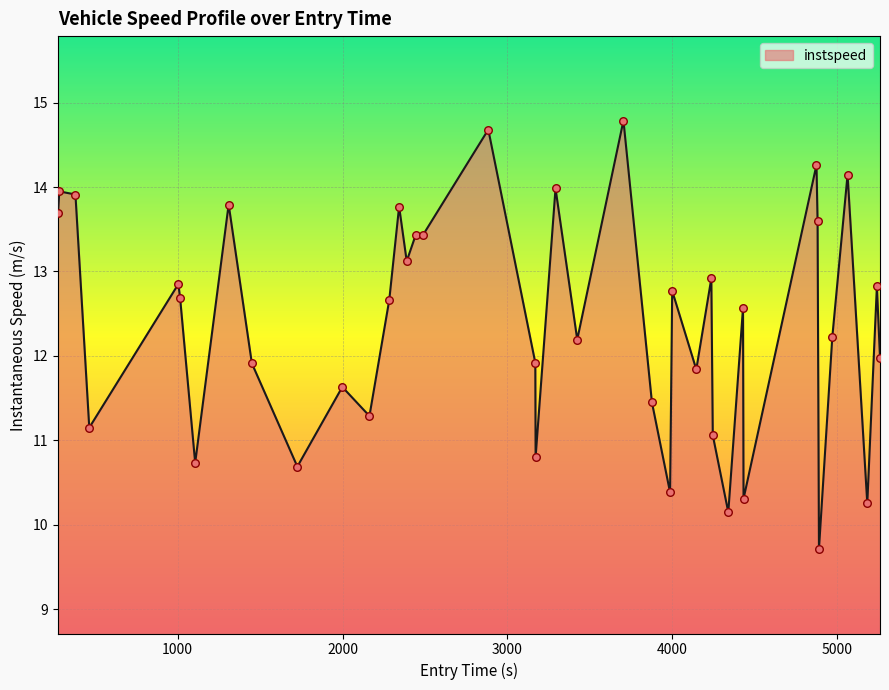

What is the difference between the maximum and minimum values?

5.1